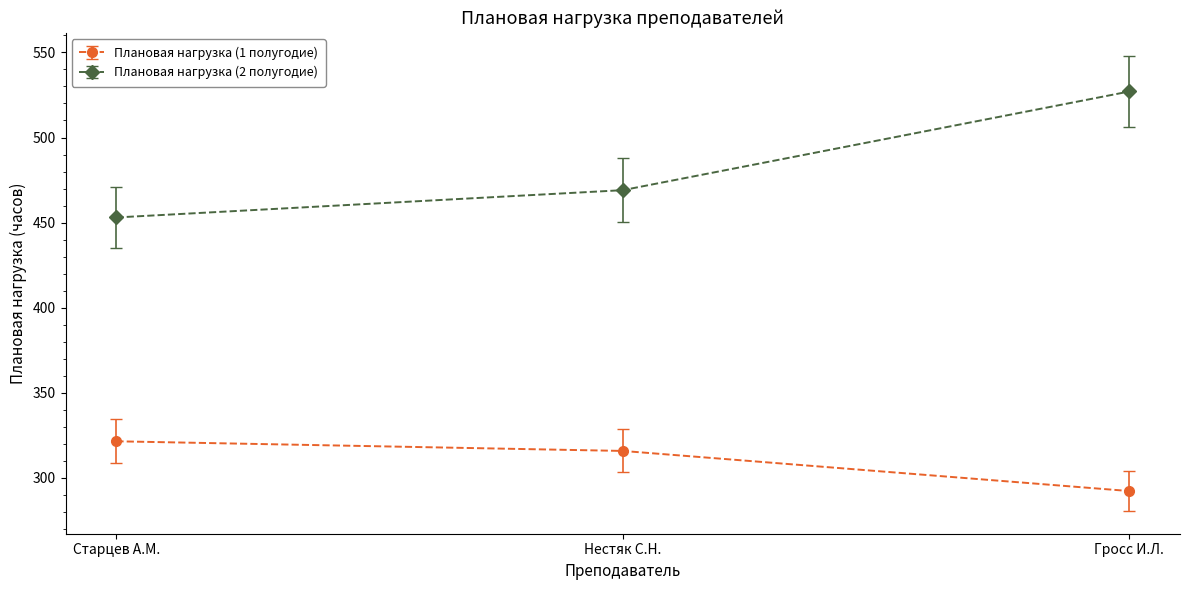

How many lines are shown in the chart?

2